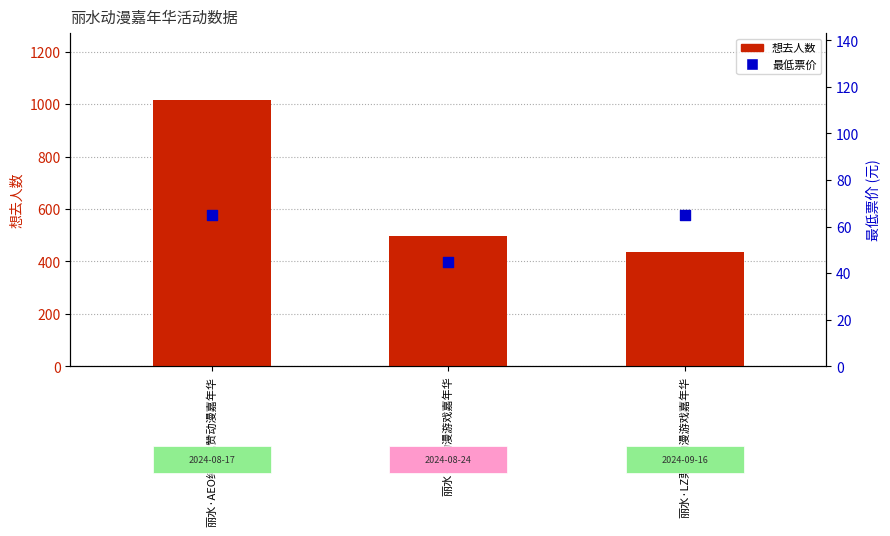

What are all the series names shown in the legend?

想去人数, 最低票价